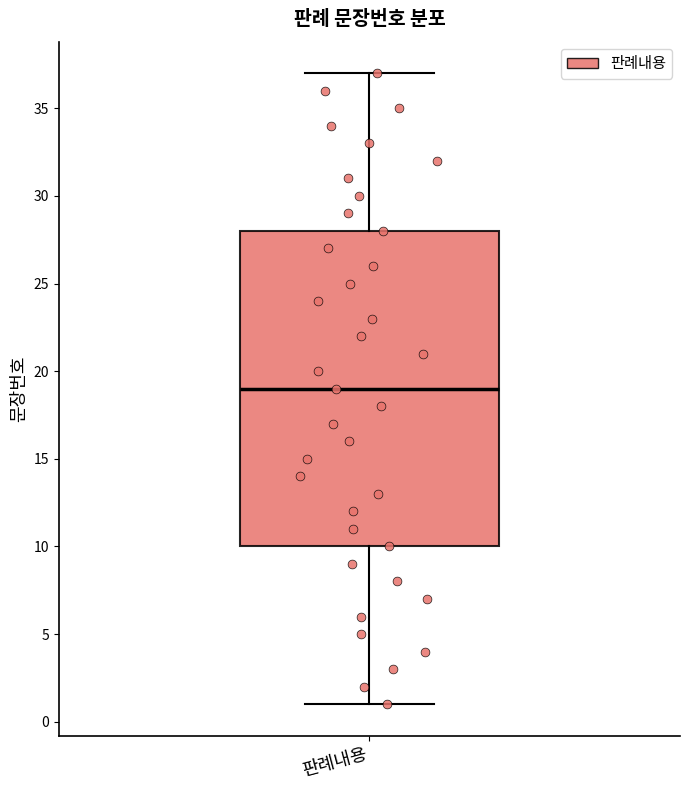

Where does the upper whisker of the box for 판례내용 end on the y-axis? The values are not printed on the chart, so give them approximately, as read against the axis.

37